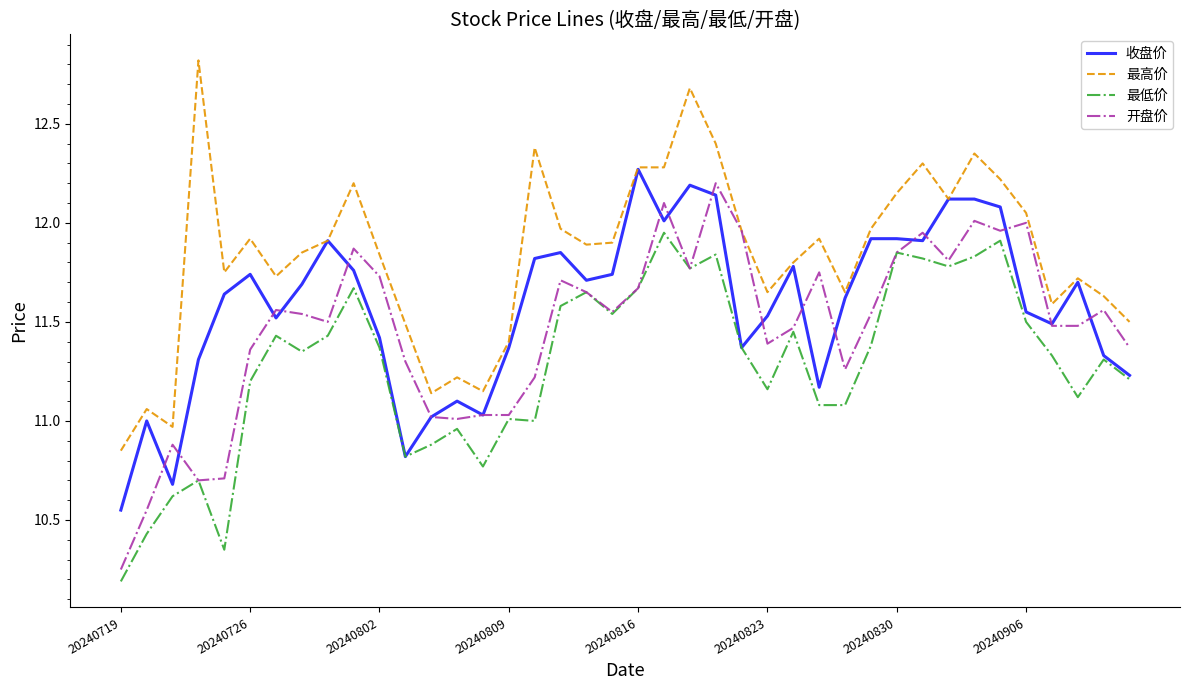

Count the number of categories in the chart.

40